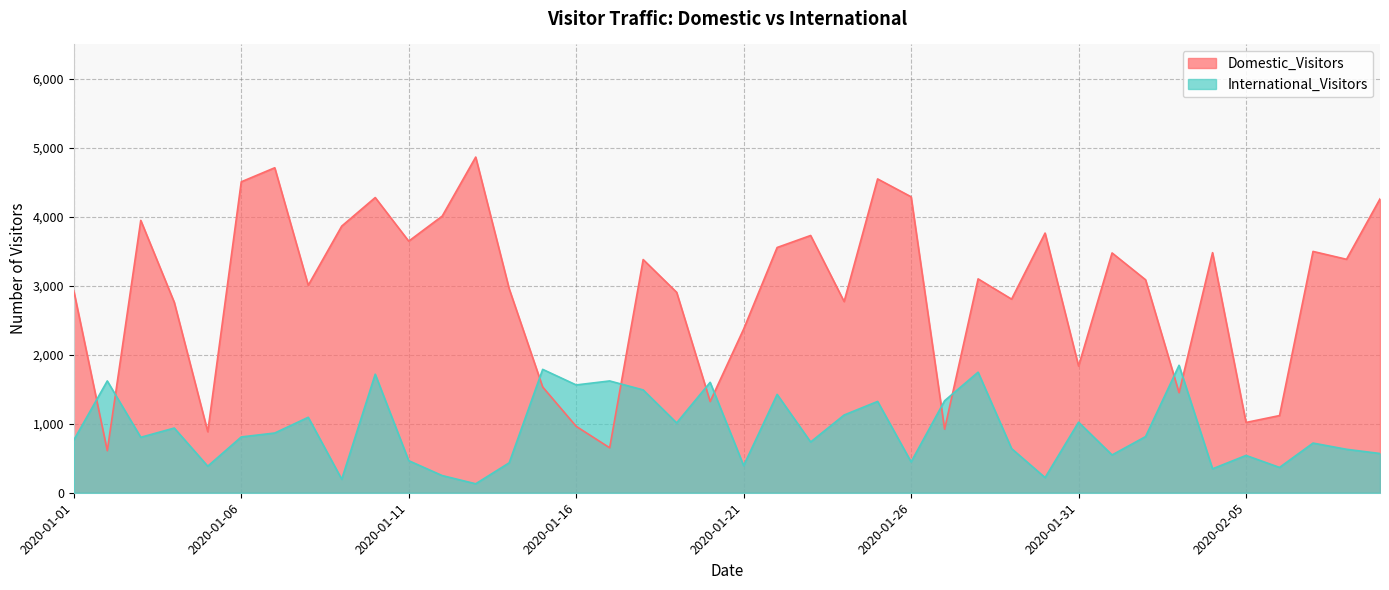

Reading left to right, list all the values displayed in this chart.

Domestic_Visitors: 2927	610	3949	2761	885	4508	4712	3008	3866	4280	3648	4011	4867	2957	1533	963	652	3381	2906	1323	2373	3556	3730	2772	4550	4291	921	3101	2807	3765	1837	3477	3088	1451	3481	1019	1119	3499	3385	4261
International_Visitors: 764	1621	804	938	385	809	866	1094	196	1719	465	249	130	434	1789	1563	1621	1491	1013	1601	394	1426	736	1127	1324	447	1334	1748	640	220	1023	548	814	1848	347	541	367	720	630	569